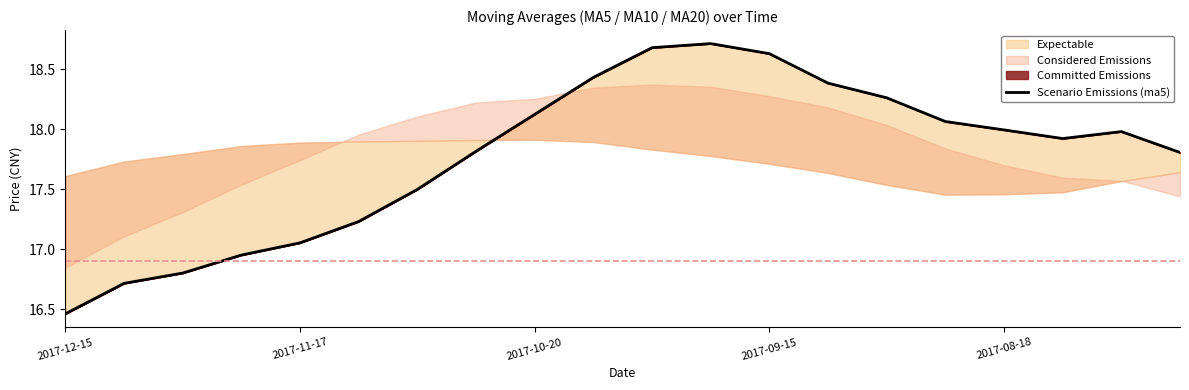

Approximately how many times larger is the value at 11 compared to 18?

1.0